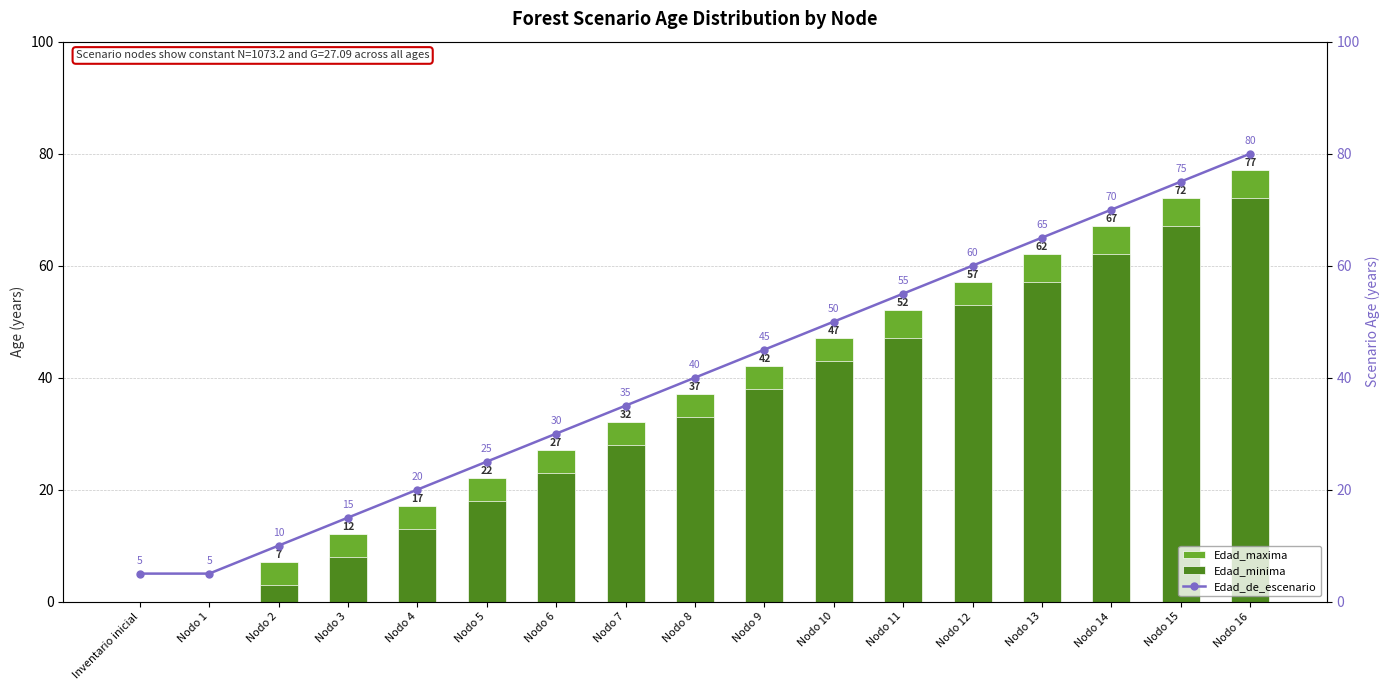

True or false: Edad_maxima has a value of 53 at Nodo 8.

False